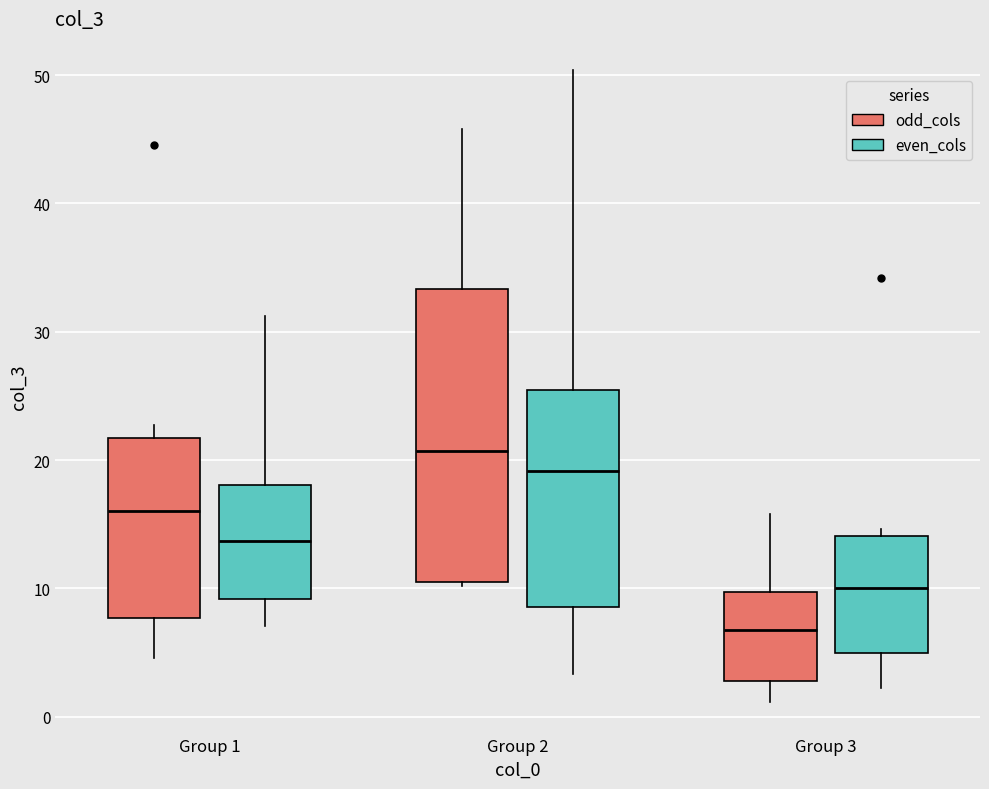

Reading left to right, read every box against the y-axis: the position of its median line, the range the box covers, and the ends of its whiskers. The values are not printed on the chart, so give them approximately, as read against the axis.

Group 1 (odd_cols): median 16, box 8 to 22, whiskers 5 to 23
Group 1 (even_cols): median 14, box 9 to 18, whiskers 7 to 31
Group 2 (odd_cols): median 21, box 11 to 33, whiskers 10 to 46
Group 2 (even_cols): median 19, box 9 to 25, whiskers 3 to 50
Group 3 (odd_cols): median 7, box 3 to 10, whiskers 1 to 16
Group 3 (even_cols): median 10, box 5 to 14, whiskers 2 to 15